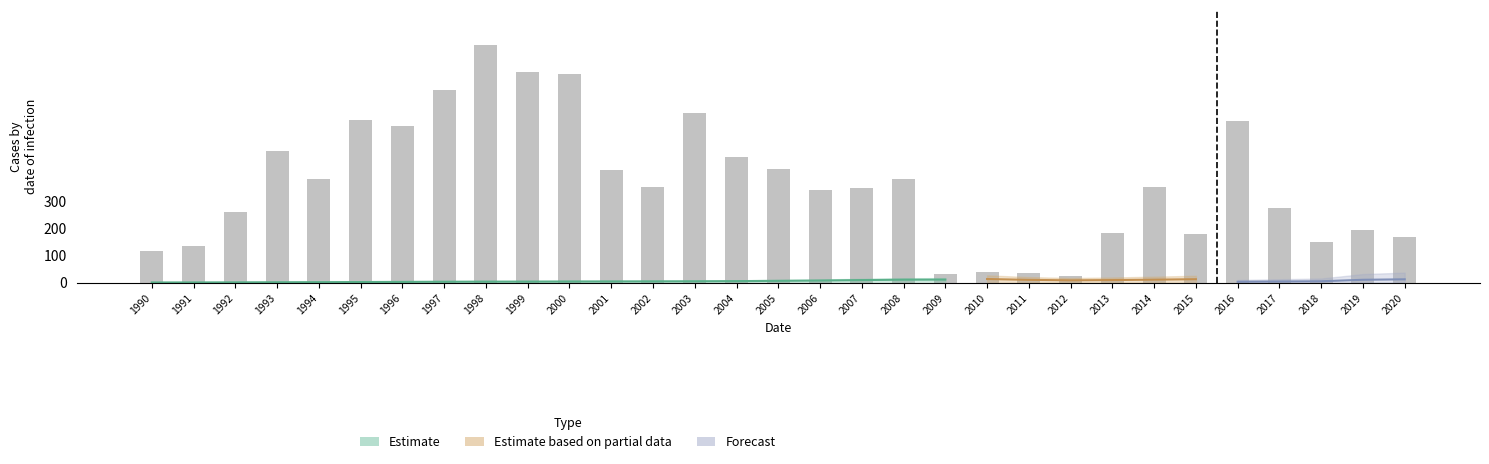

At which label is the value closest to 449?

2004